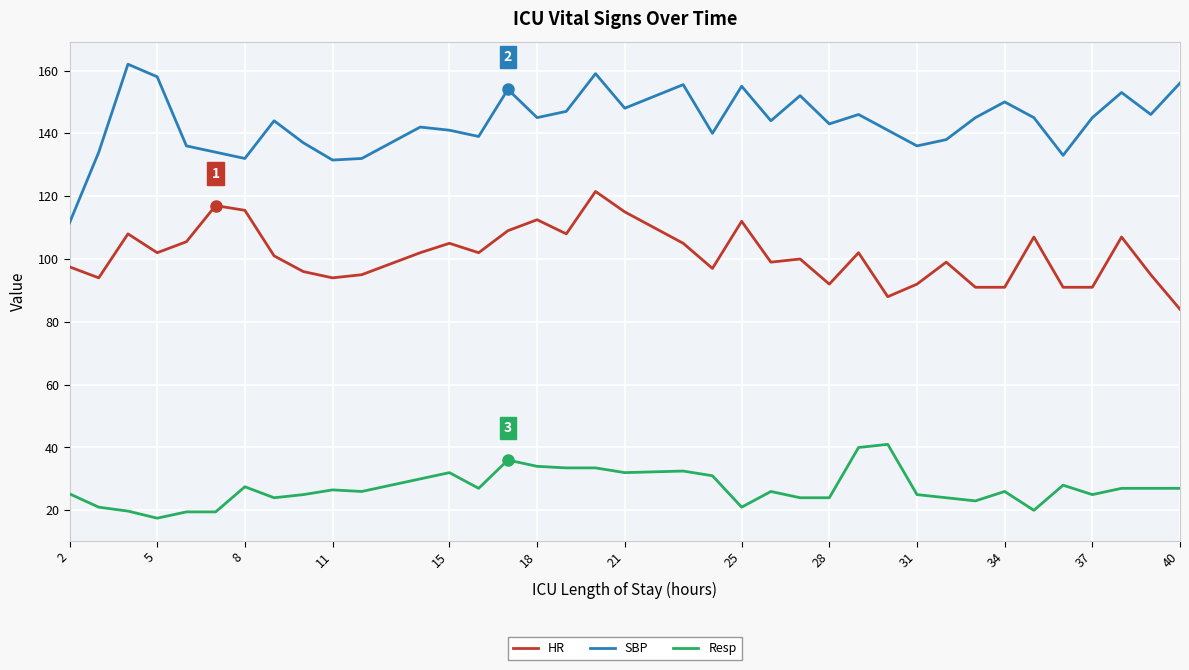

What is the maximum value for Resp?

41.0